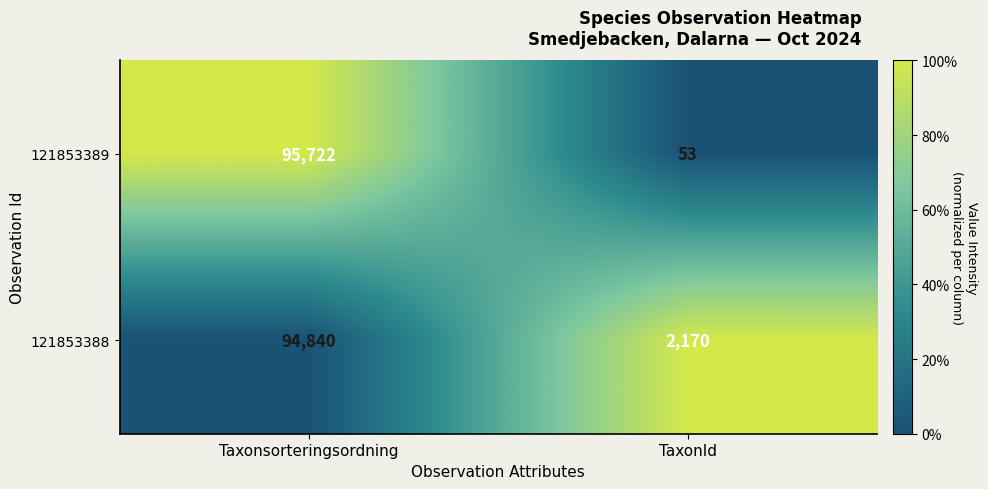

The value of 121853389 at Taxonsorteringsordning is 95722. True or false?

True